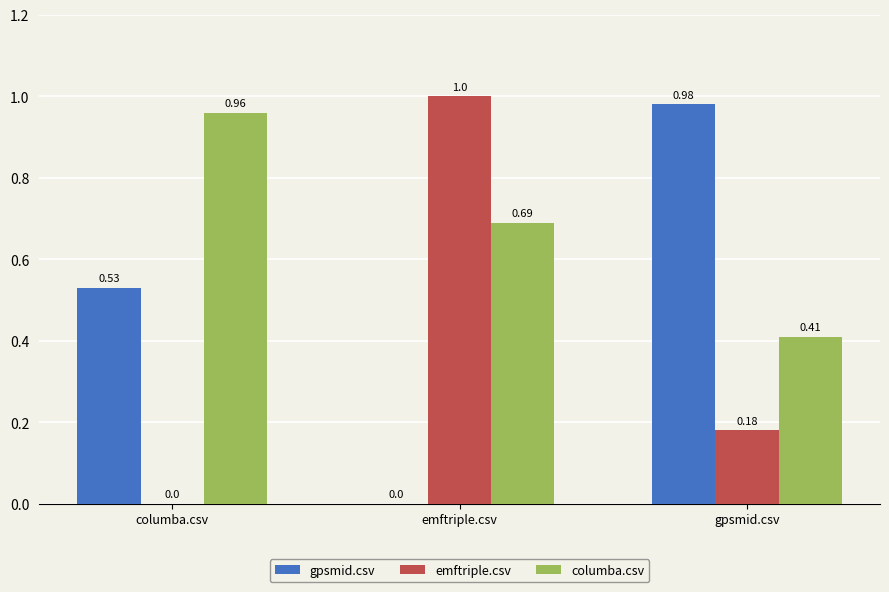

What are all the series names shown in the legend?

gpsmid.csv, emftriple.csv, columba.csv